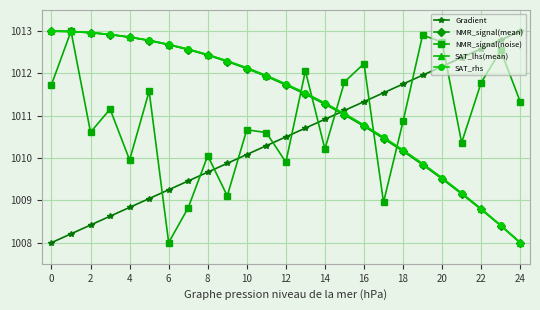

What is the greatest value displayed?

1013.0